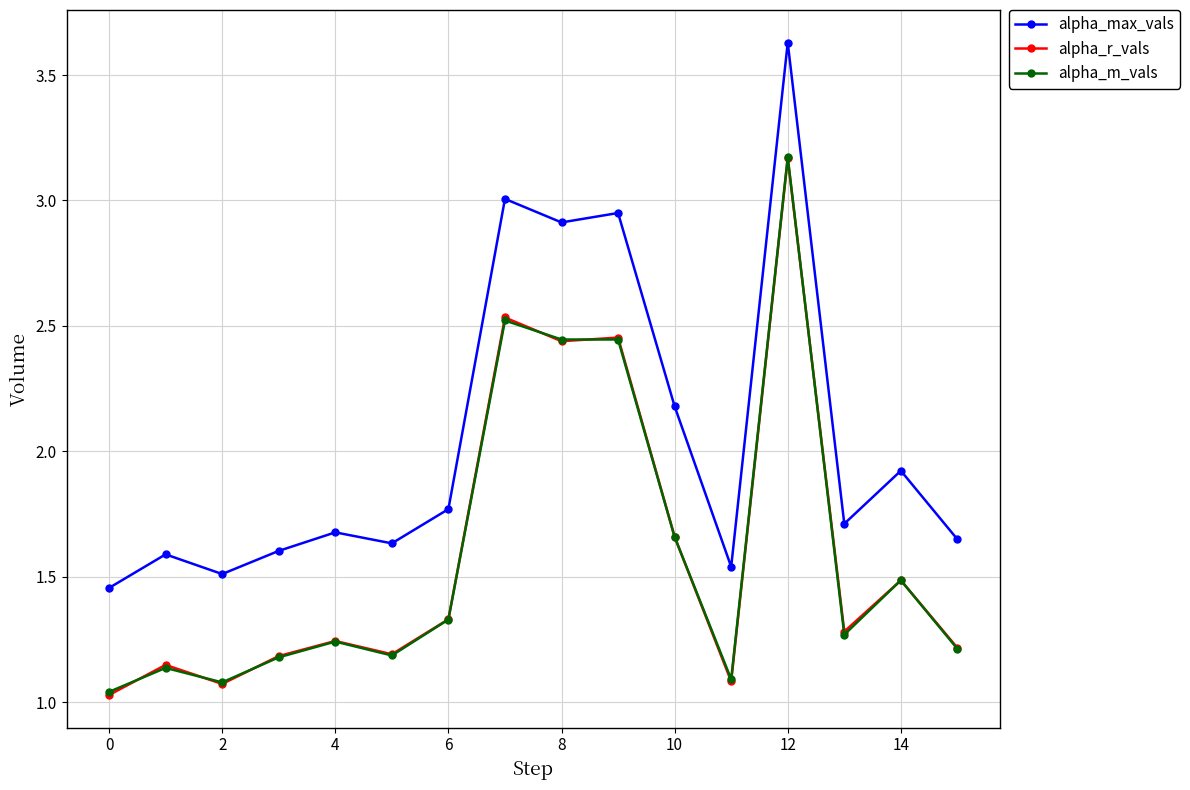

Which series has the widest spread of values?

alpha_max_vals